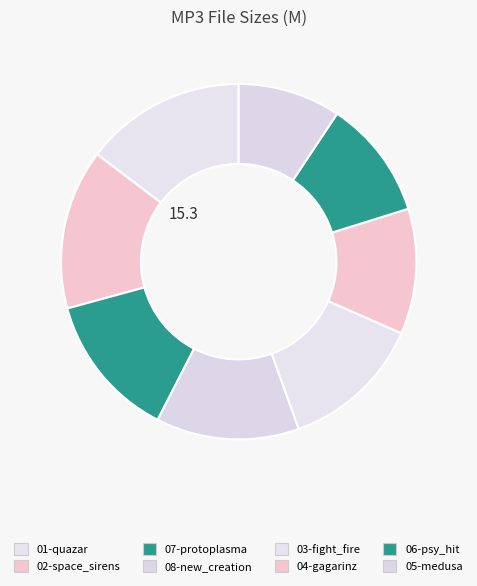

How many slices are in this pie chart?

8